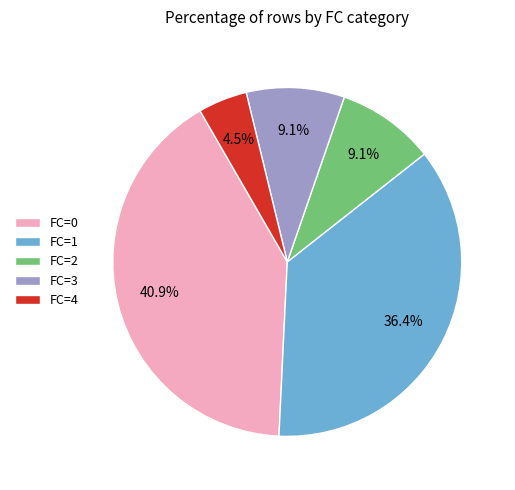

To the nearest percent, what percentage of the pie is FC=1?

36%